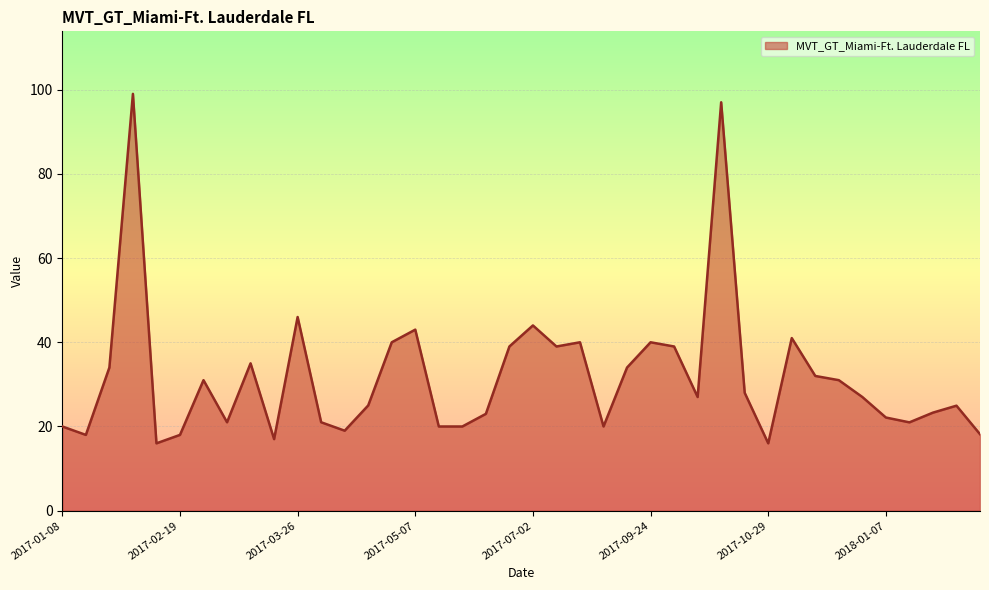

What is the smallest value displayed?

16.0